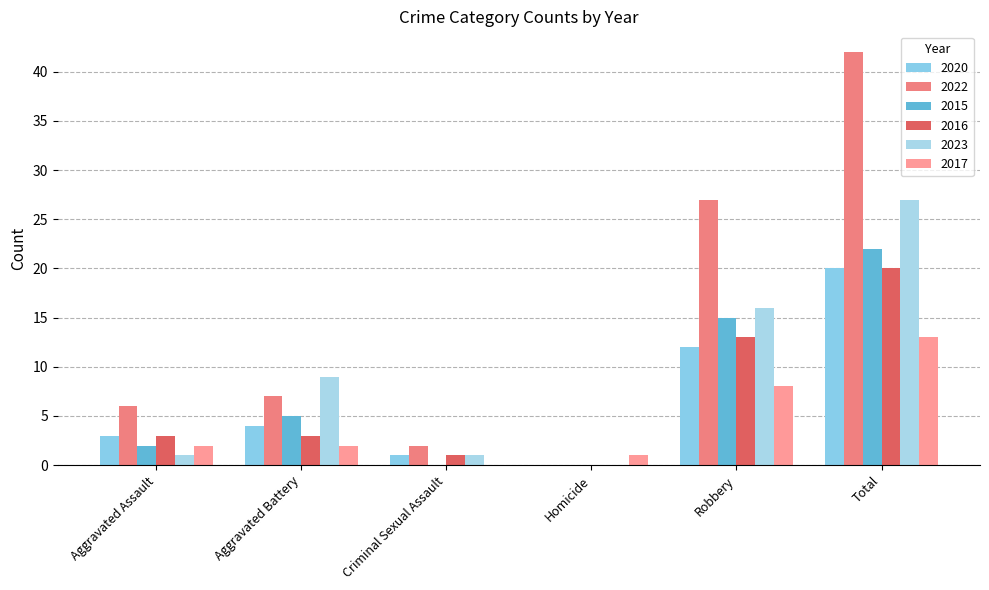

Reading right to left, list all the values displayed in this chart.

2020: Total=20	Robbery=12	Homicide=0	Criminal Sexual Assault=1	Aggravated Battery=4	Aggravated Assault=3
2022: Total=42	Robbery=27	Homicide=0	Criminal Sexual Assault=2	Aggravated Battery=7	Aggravated Assault=6
2015: Total=22	Robbery=15	Homicide=0	Criminal Sexual Assault=0	Aggravated Battery=5	Aggravated Assault=2
2016: Total=20	Robbery=13	Homicide=0	Criminal Sexual Assault=1	Aggravated Battery=3	Aggravated Assault=3
2023: Total=27	Robbery=16	Homicide=0	Criminal Sexual Assault=1	Aggravated Battery=9	Aggravated Assault=1
2017: Total=13	Robbery=8	Homicide=1	Criminal Sexual Assault=0	Aggravated Battery=2	Aggravated Assault=2